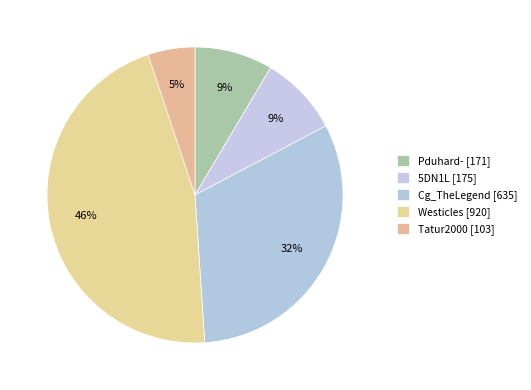

How many segments does this pie chart have?

5